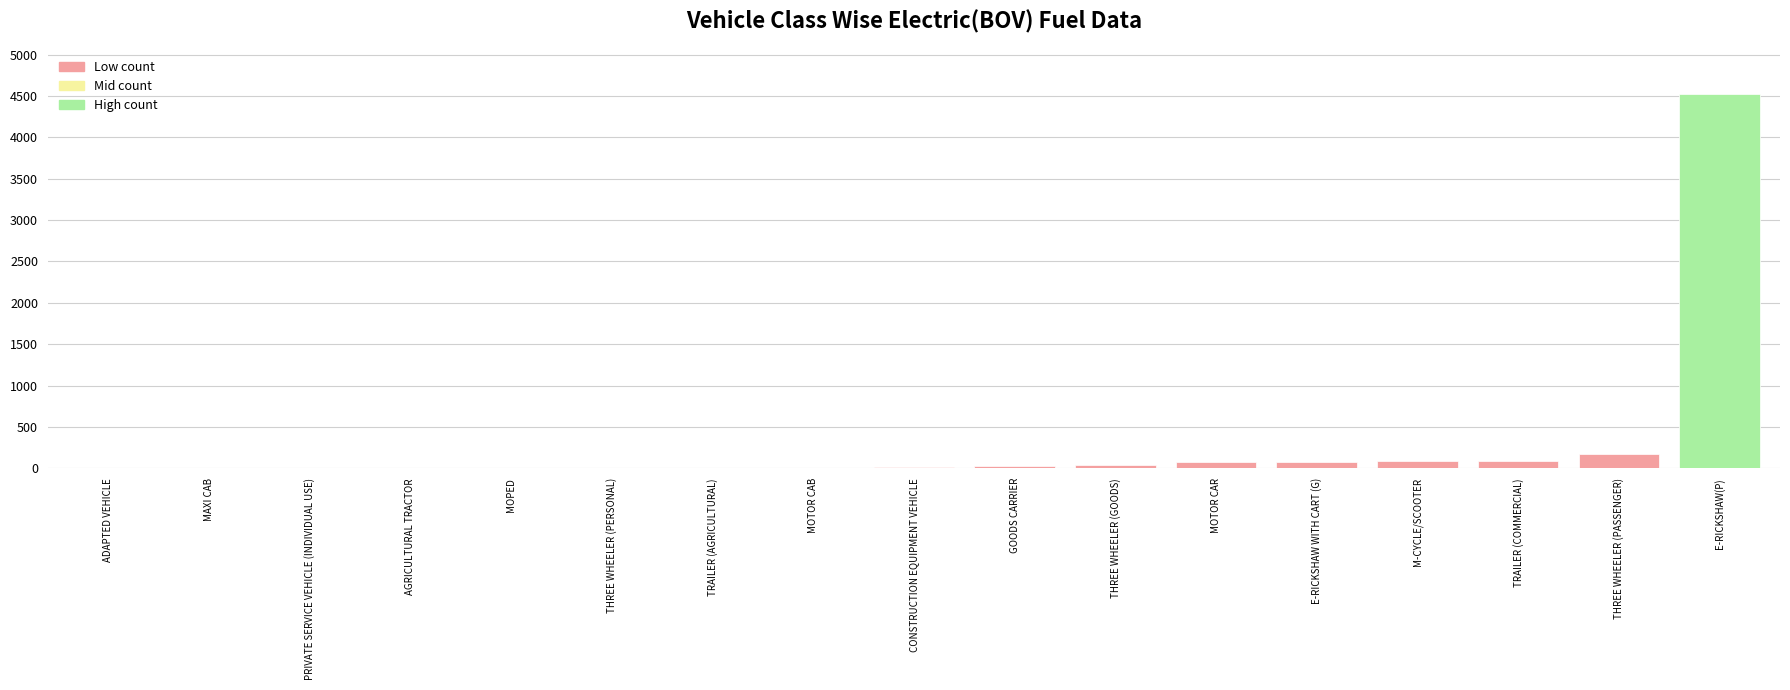

What is the change in value from MOPED to E-RICKSHAW(P)?

+4520